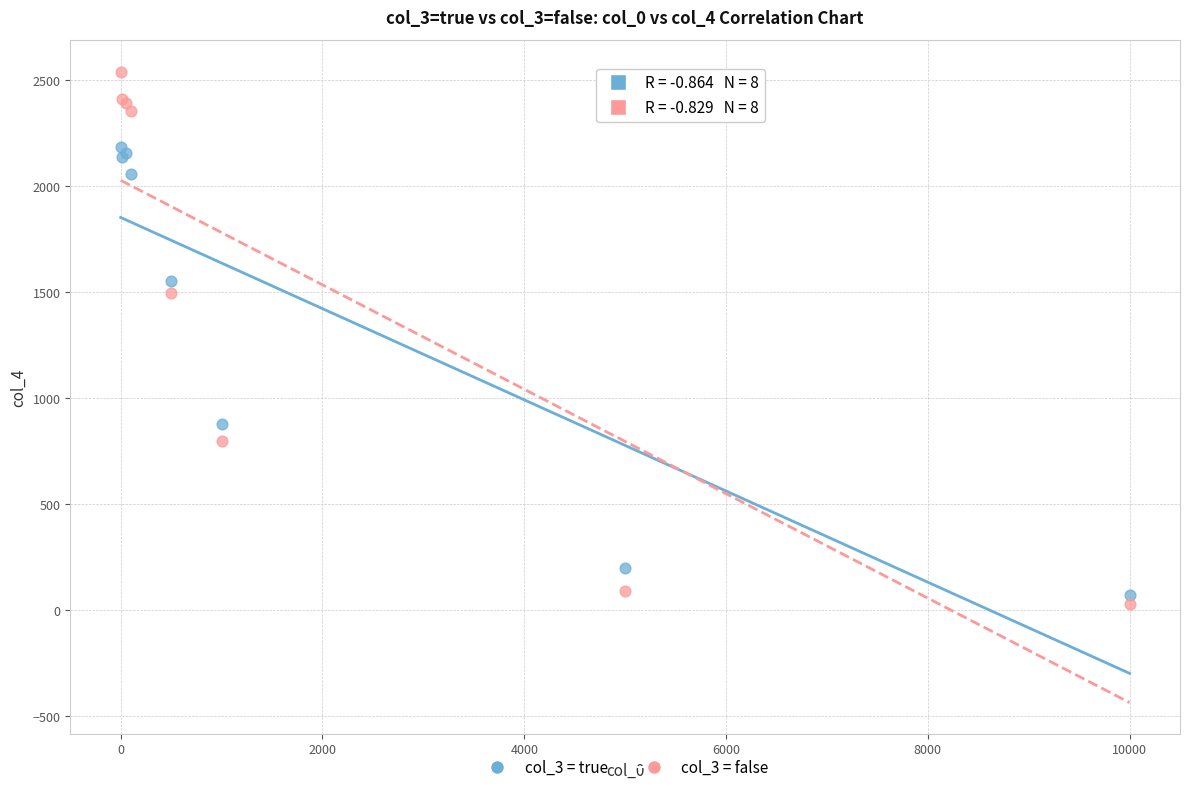

Across all series, what Y value is closest to 1285?

1497.3